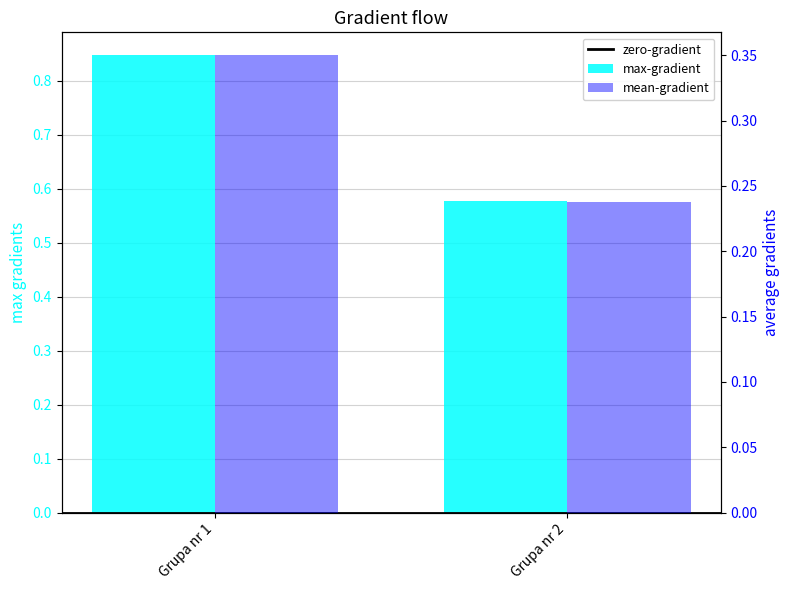

Is the value of max-gradient at Grupa nr 2 greater than the value of mean-gradient at Grupa nr 2?

Yes